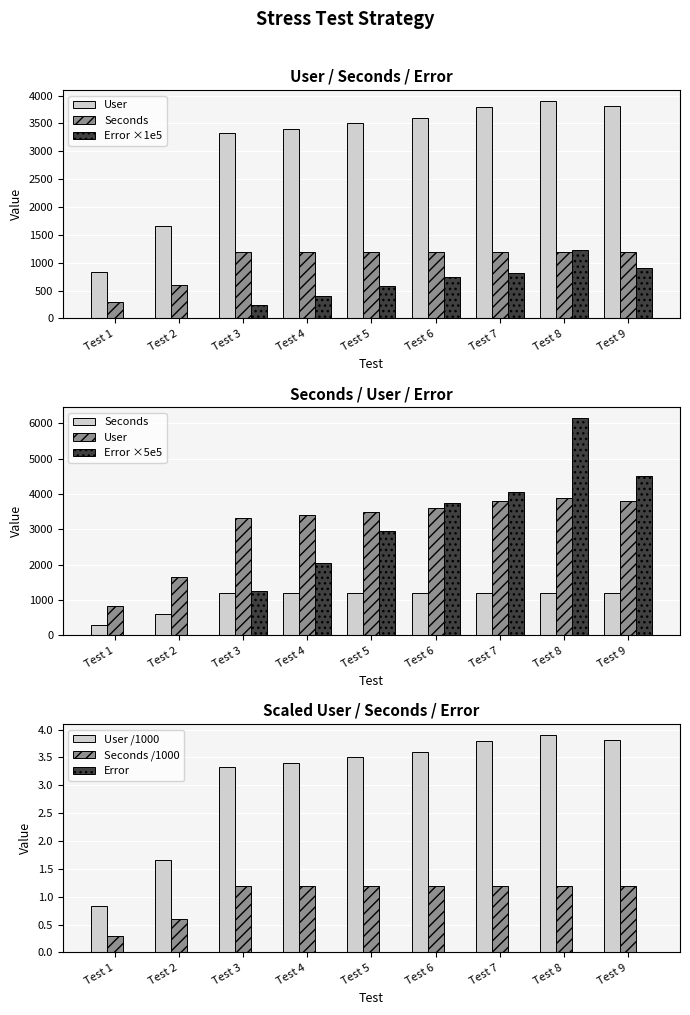

The value of Seconds at Test 5 is 1200.0. True or false?

True